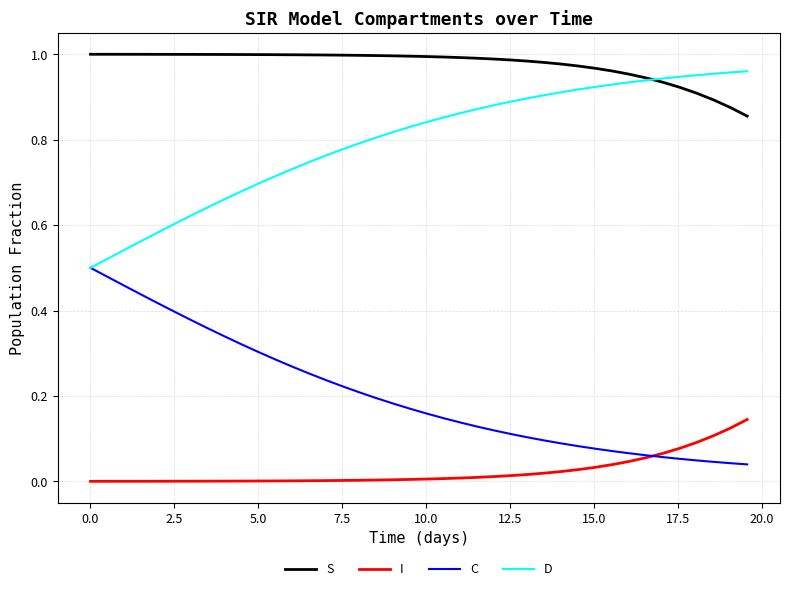

List the series in order of their overall mean, highest first.

S, D, C, I